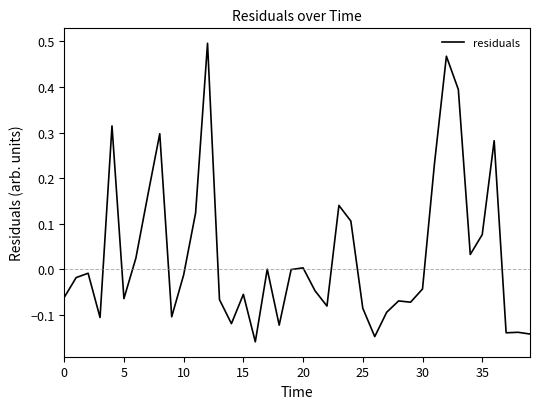

How many lines are shown in the chart?

1